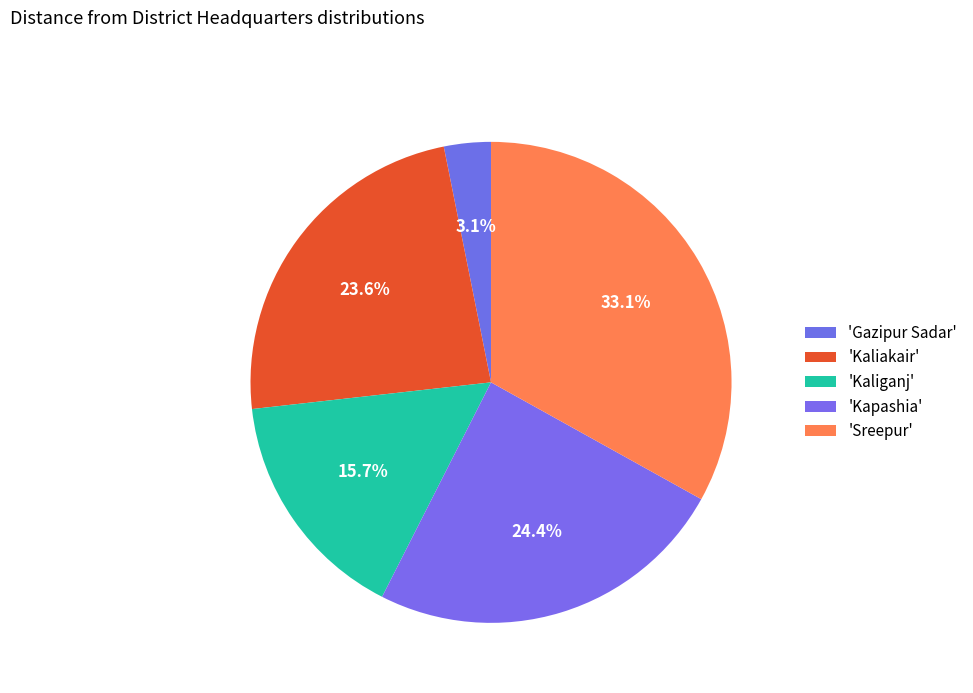

How many slices are in this pie chart?

5